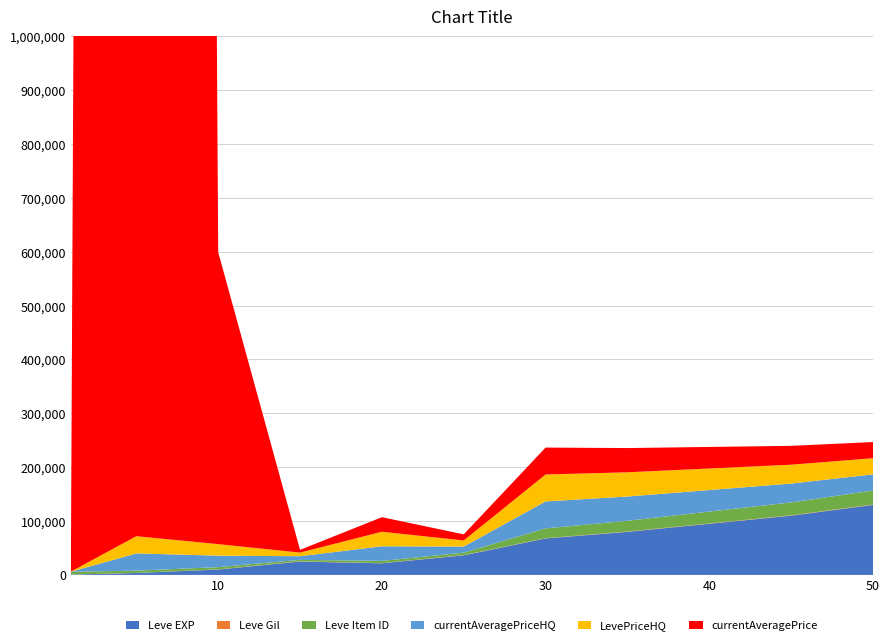

Reading right to left, extract all data points from this chart.

Leve EXP: 50=130000	45=110000	40=95000	35=80000	30=67730	25=36390	20=21600	15=24790	10=9990	5=3600	1=630
Leve Gil: 50=700	45=650	40=600	35=550	30=463	25=485	20=290	15=529	10=293	5=139	1=113
Leve Item ID: 50=26000	45=24000	40=22000	35=20000	30=18264	25=4450	20=4254	15=2687	10=4198	5=4197	1=5062
currentAveragePriceHQ: 50=30000	45=35000	40=40000	35=45000	30=50000	25=11333	20=27022	15=6733	10=21333	5=31995	1=128
LevePriceHQ: 50=30000	45=35000	40=40000	35=45000	30=50000	25=11333	20=27022	15=6733	10=21333	5=31995	1=128
currentAveragePrice: 50=30000	45=35000	40=40000	35=45000	30=50000	25=11333	20=27022	15=5062	10=542178	5=25015998	1=92